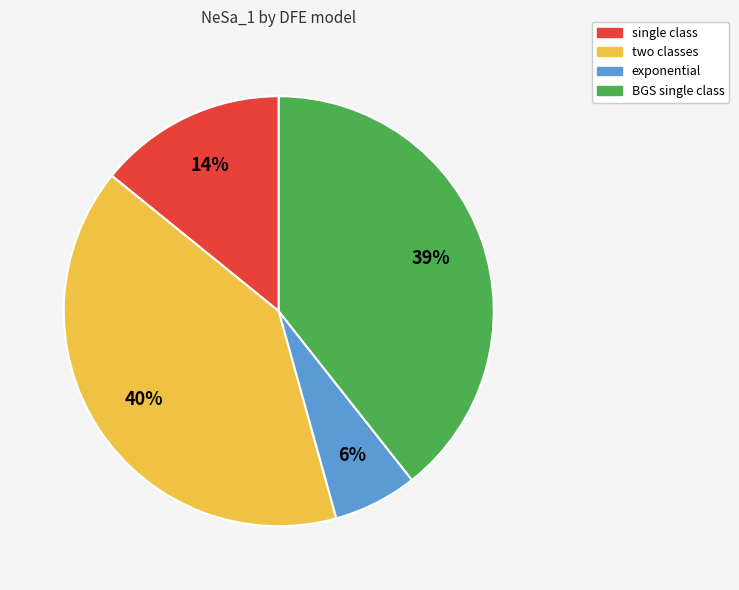

Is BGS single class the majority of the pie?

No